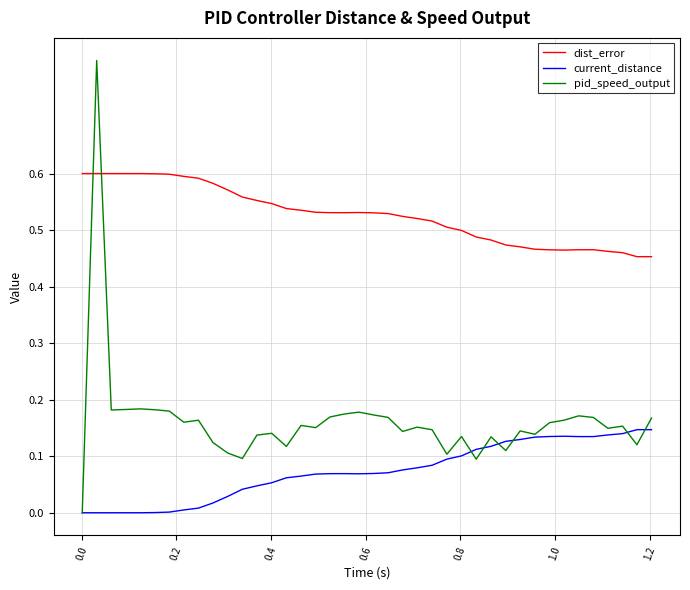

After their last crossing, which series has the higher values: dist_error or pid_speed_output?

dist_error